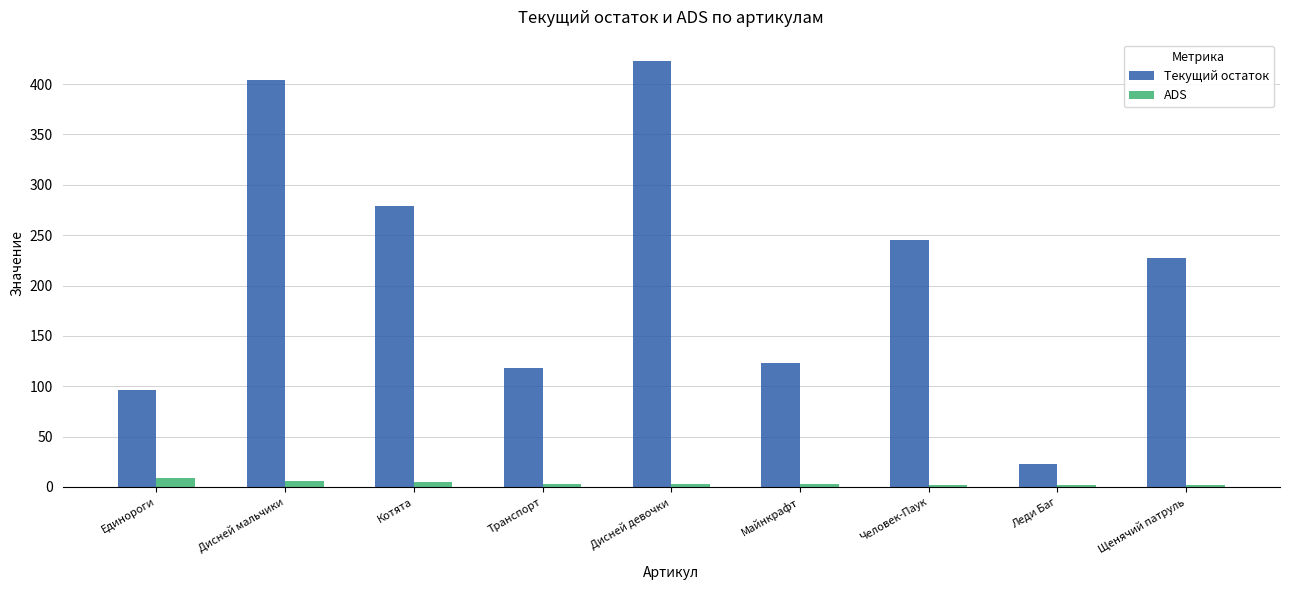

What is the label of the 9th bar from the left?

Щенячий патруль